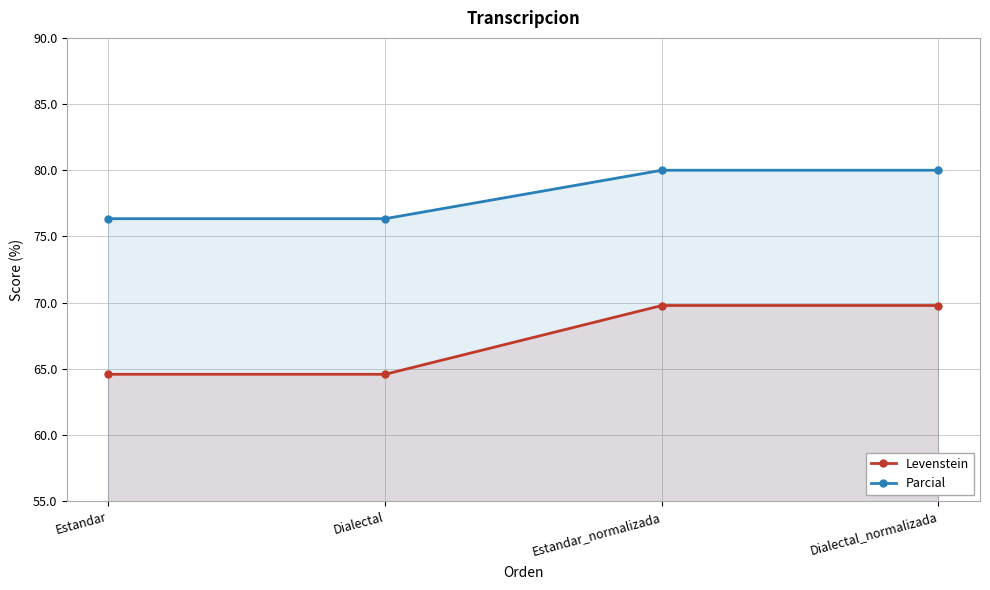

What is the label of the 4th point from the left?

Dialectal_normalizada